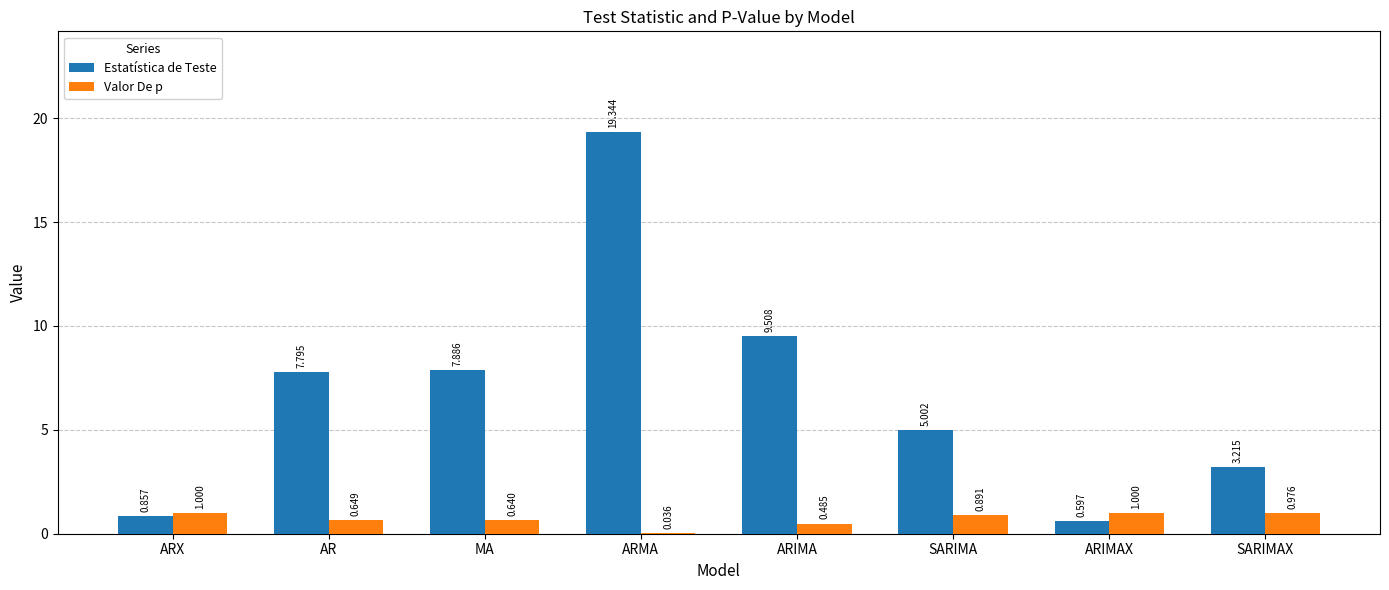

What is the difference between the Valor De p values at ARIMAX and SARIMA?

0.1